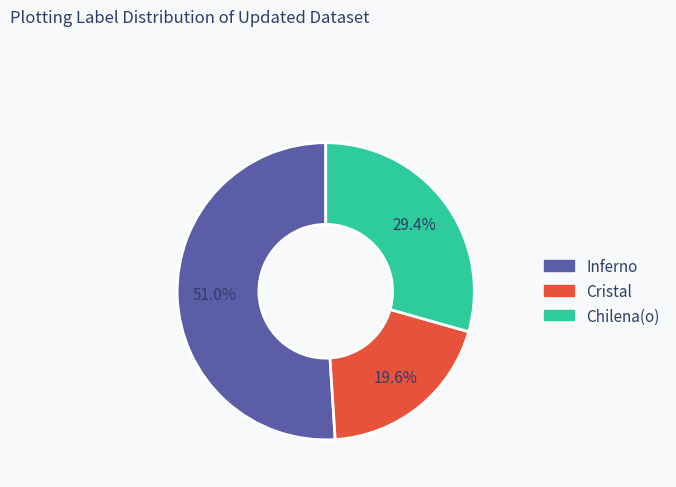

Which category has the biggest portion of the pie?

Inferno